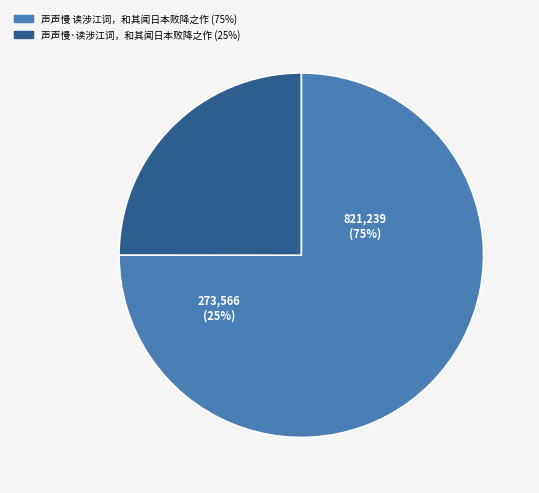

To the nearest percent, what is the difference between the largest and smallest slice percentages?

50%